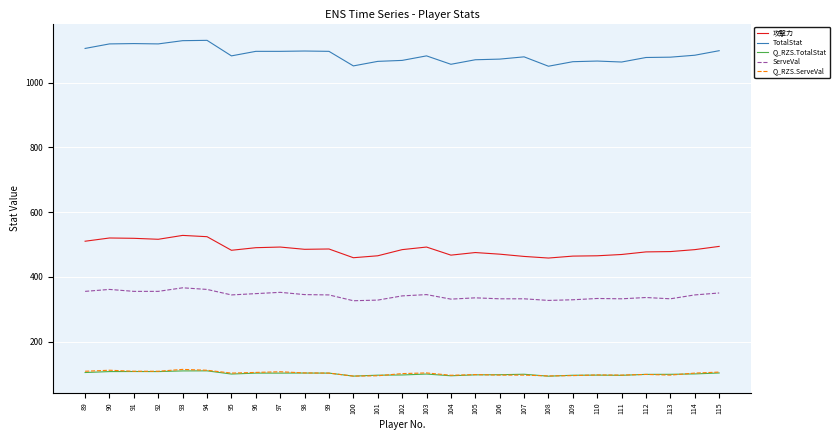

True or false: 攻撃力 has a value of 161.6 at 114.

False